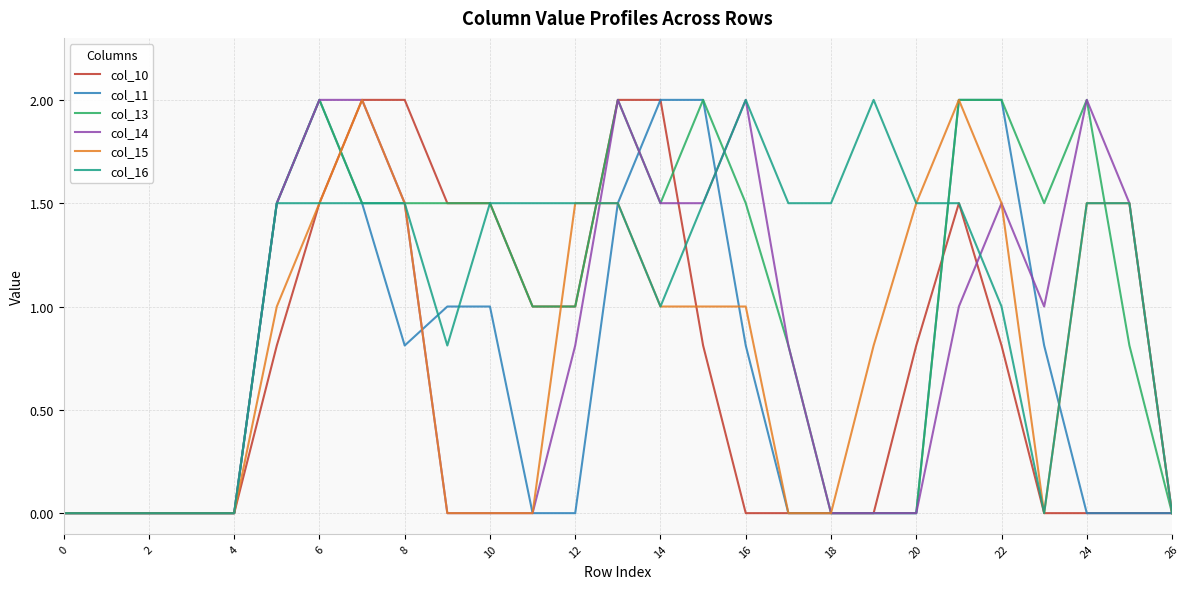

Does the chart display data point markers on the line(s)?

No